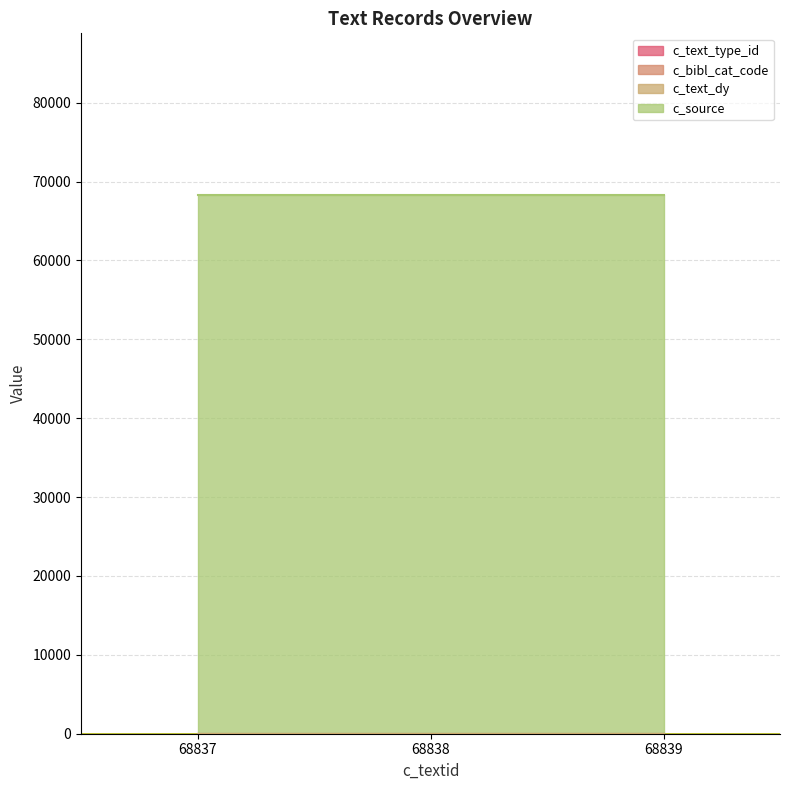

Reading left to right, transcribe all the data shown in this chart.

c_text_type_id: 68837=1	68838=1	68839=1
c_bibl_cat_code: 68837=0	68838=0	68839=0
c_text_dy: 68837=20	68838=20	68839=20
c_source: 68837=68286	68838=68286	68839=68286